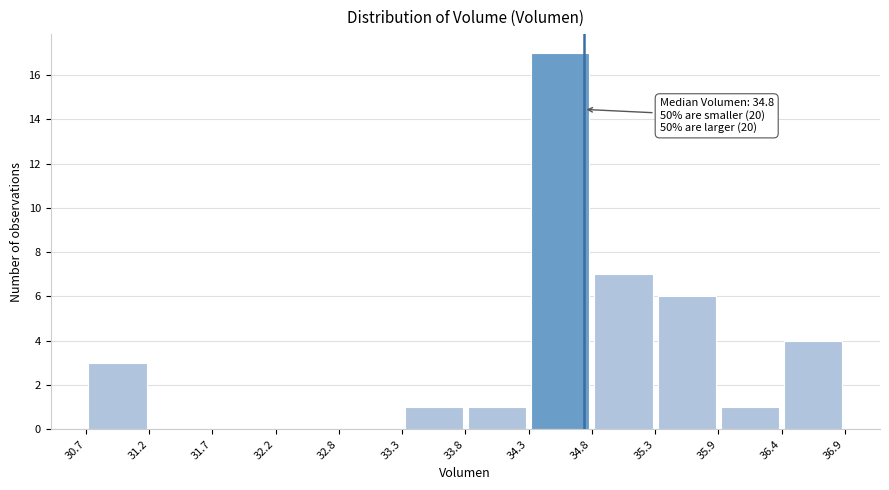

Over which range of the x-axis is the bar tallest?

34.3 to 34.8